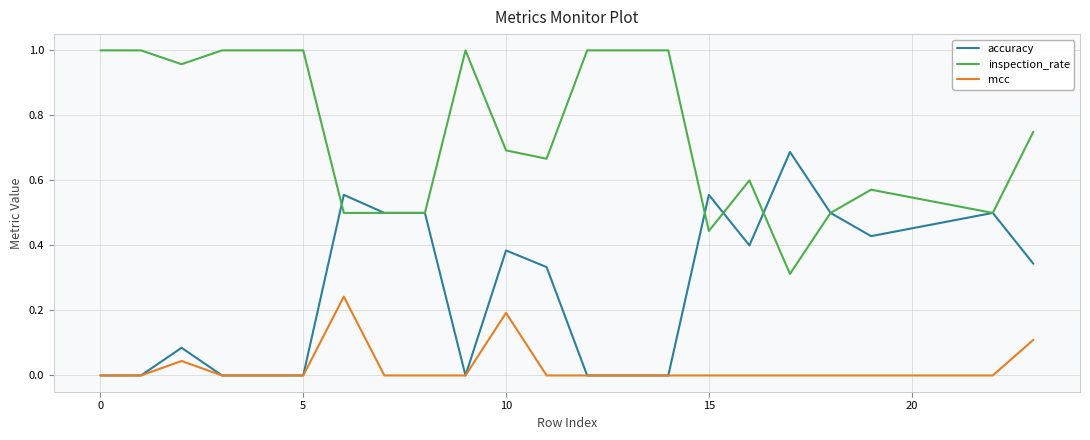

Which series has the largest total across all categories?

inspection_rate